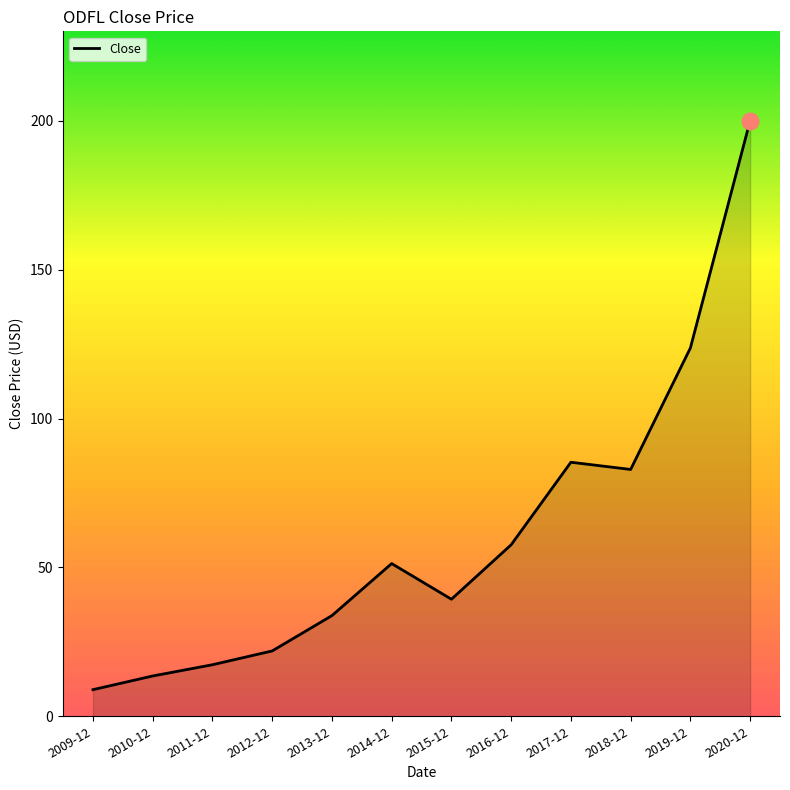

At which category does the data reach its first local peak?

2014-12